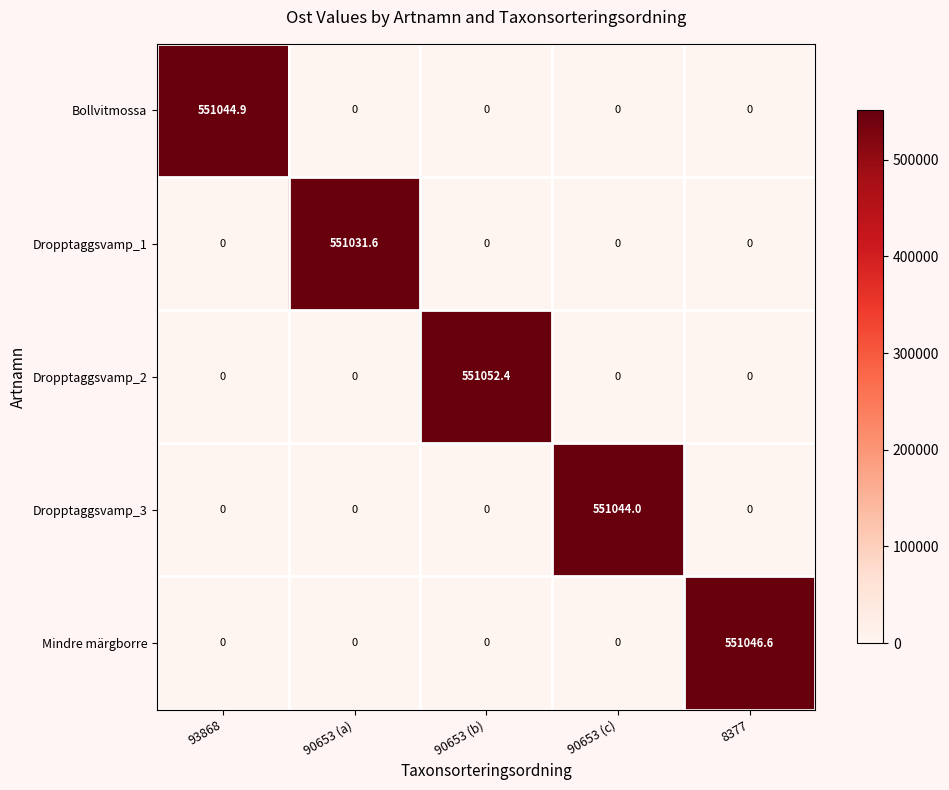

Which series has the widest spread of values?

Dropptaggsvamp_2